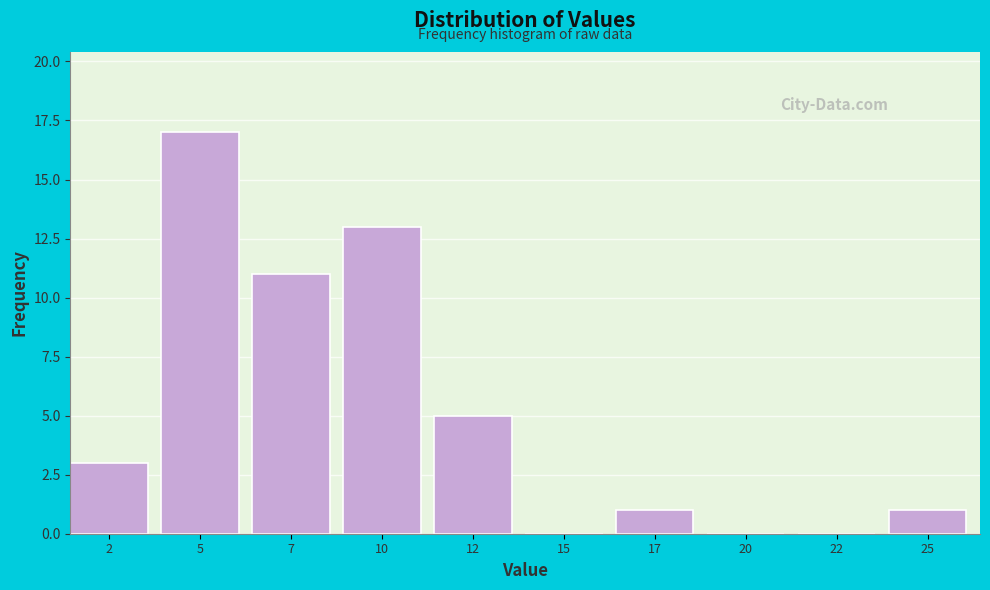

Reading left to right, list all the values displayed in this chart.

2=3	5=17	7=11	10=13	12=5	15=0	17=1	20=0	22=0	25=1